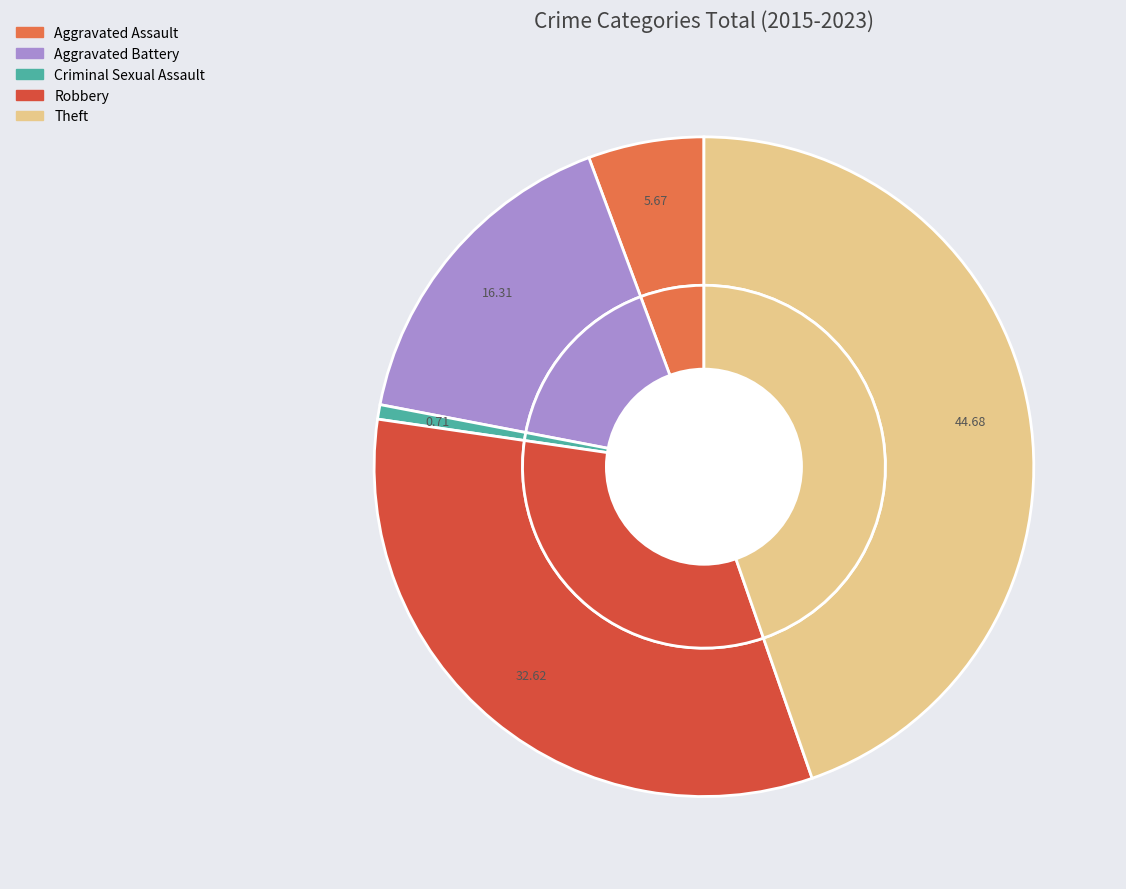

Rank the categories by value from highest to lowest.

Theft, Robbery, Aggravated Battery, Aggravated Assault, Criminal Sexual Assault